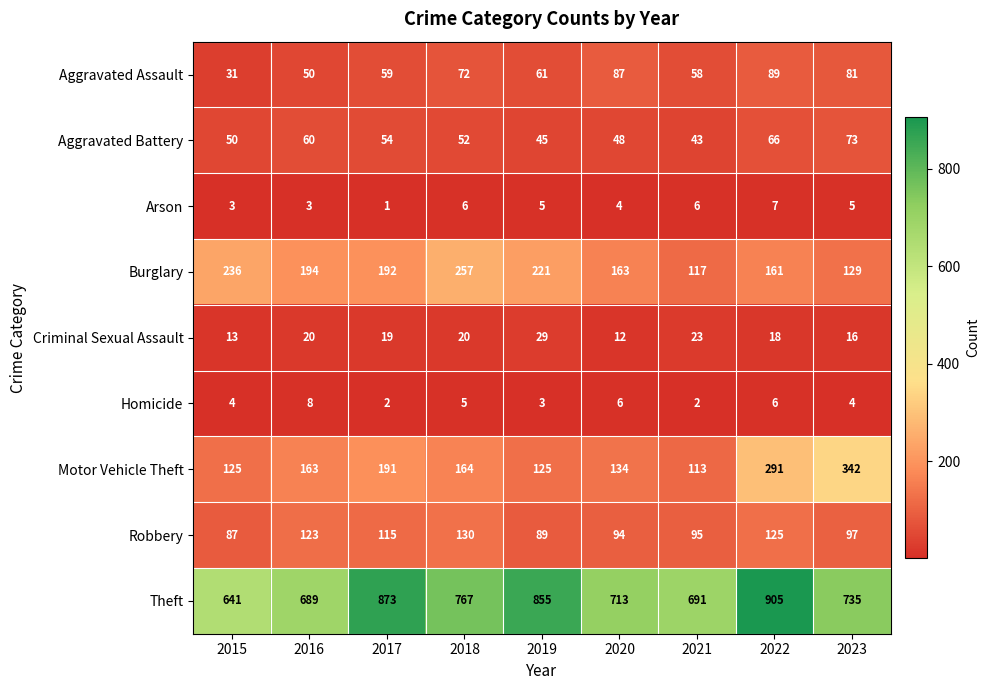

What is the sum of all Theft values?

6869